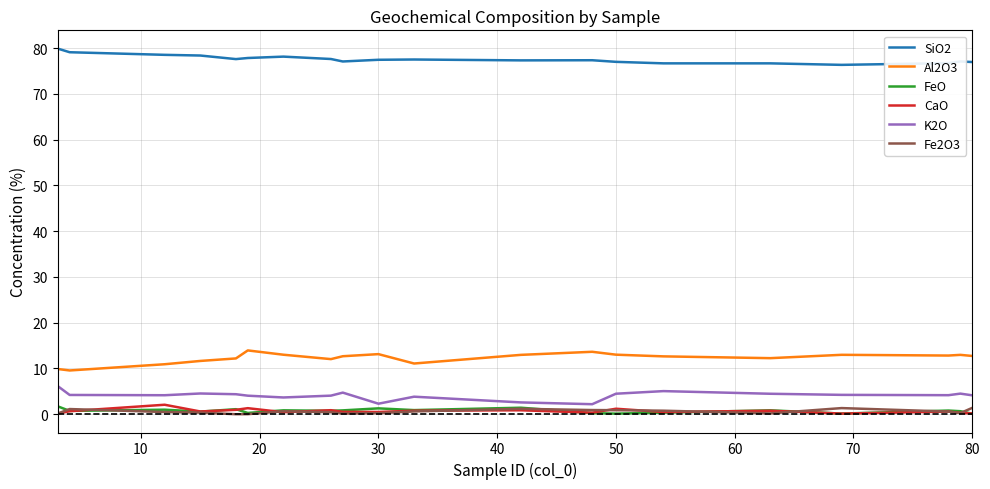

What is the difference between the maximum and minimum values in the CaO series?

1.9